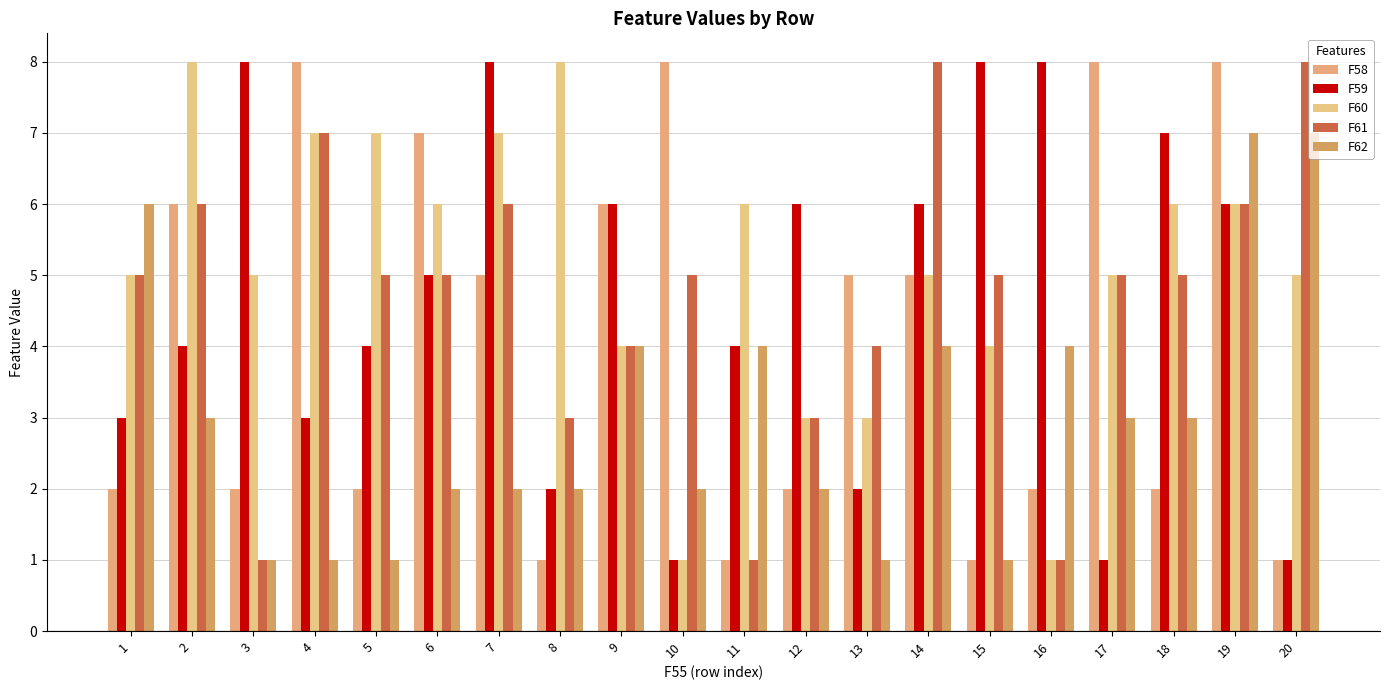

The value of F61 at 18 is 5. True or false?

True